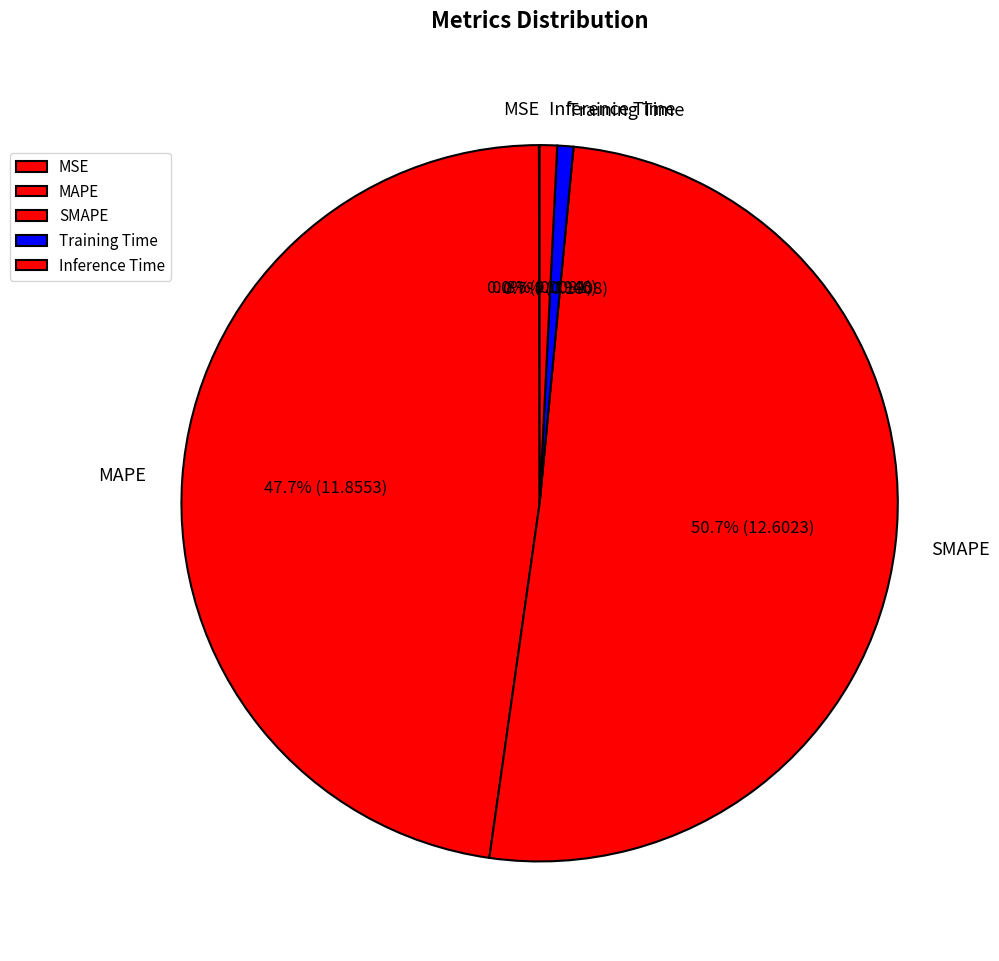

Does SMAPE represent more than half of the total?

Yes